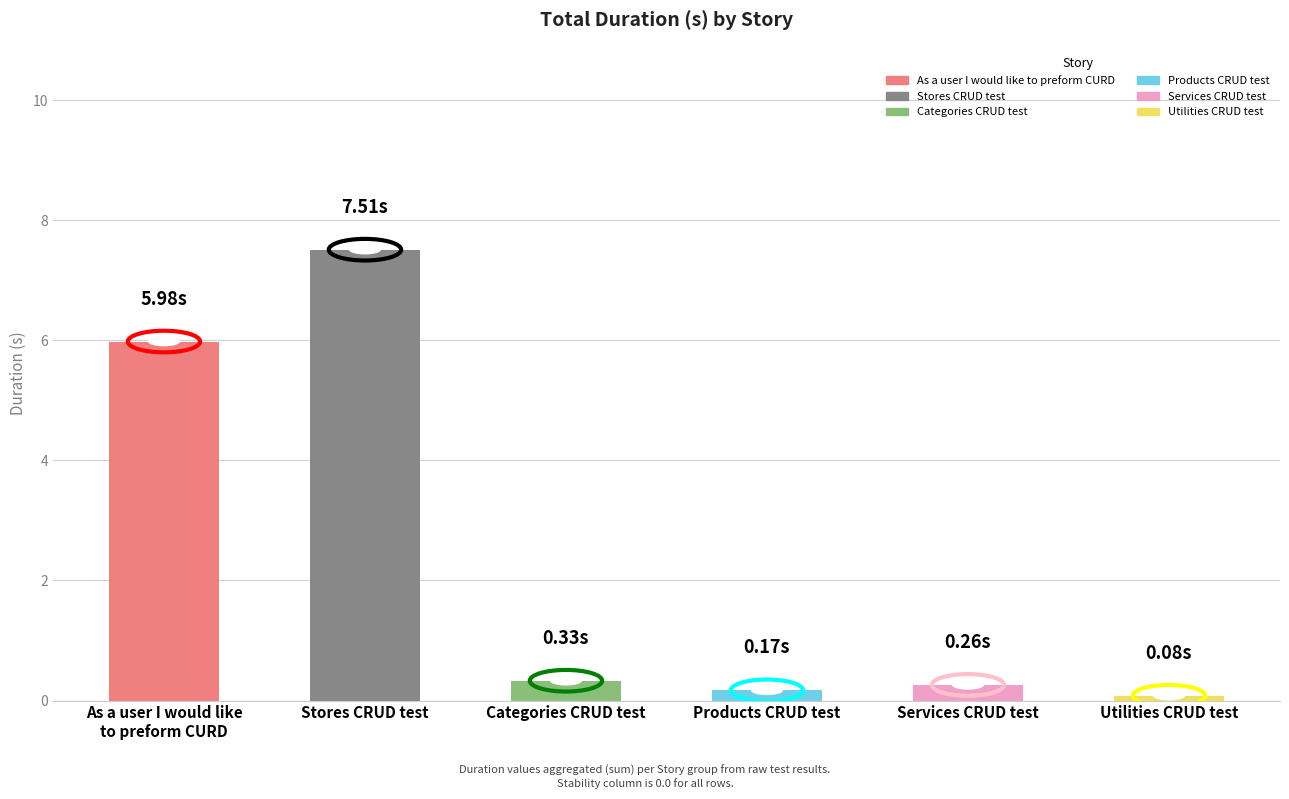

Count the number of data series in this chart.

1